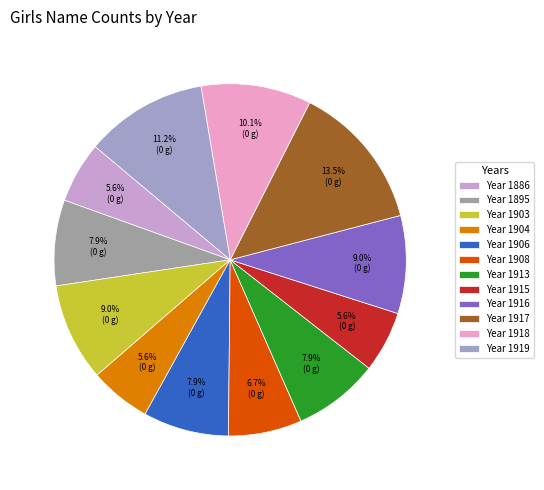

How many segments does this pie chart have?

12